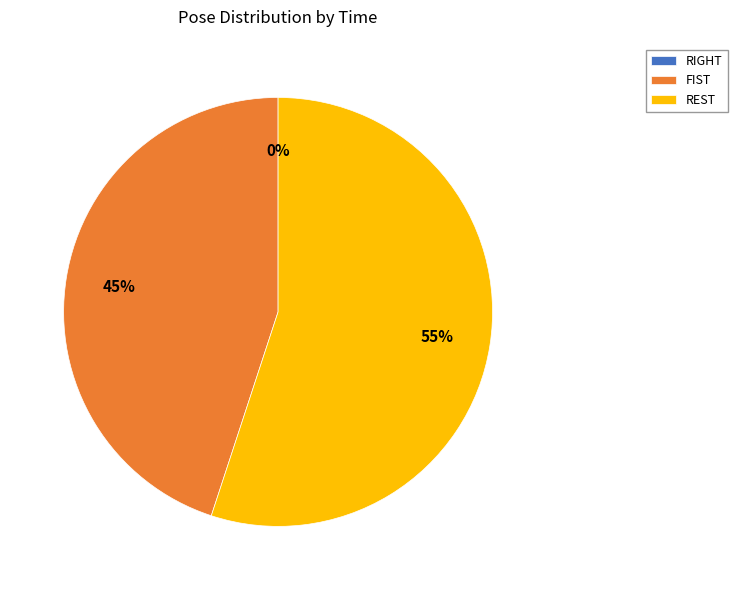

Which has a higher value, REST or REST?

REST